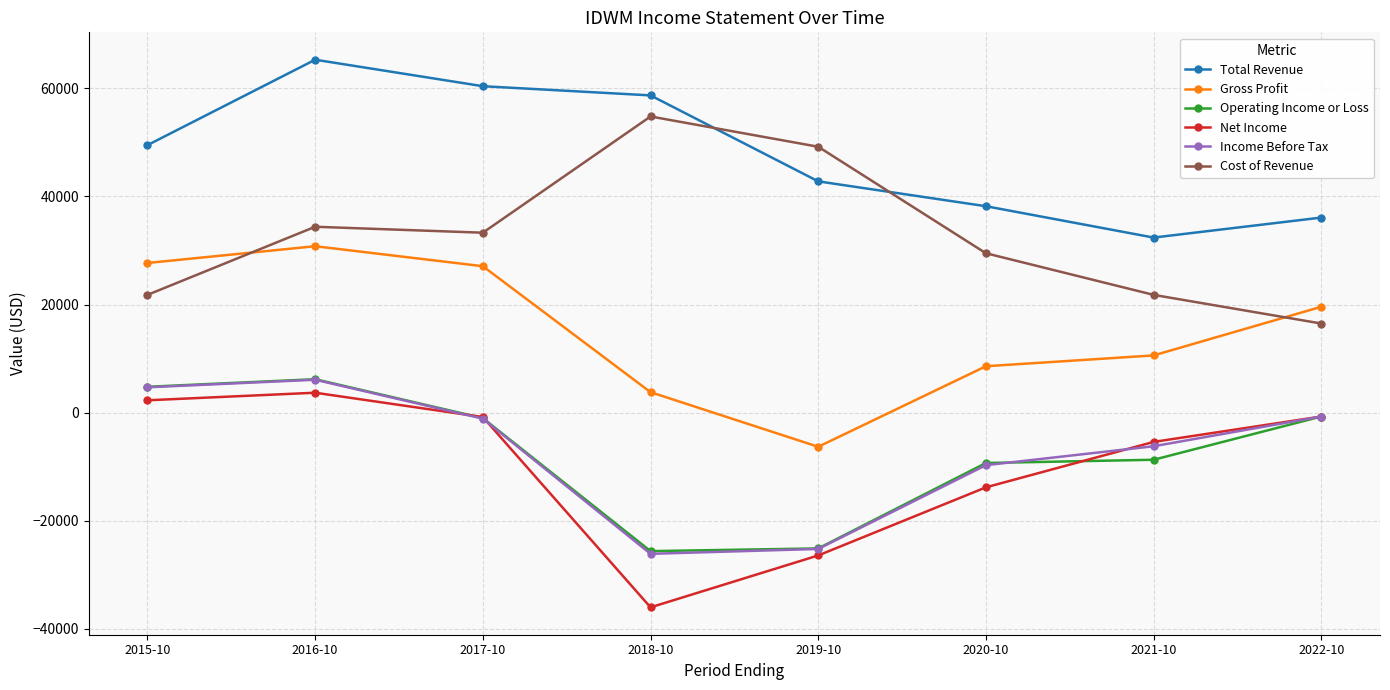

Which series has the largest range (max minus min)?

Net Income